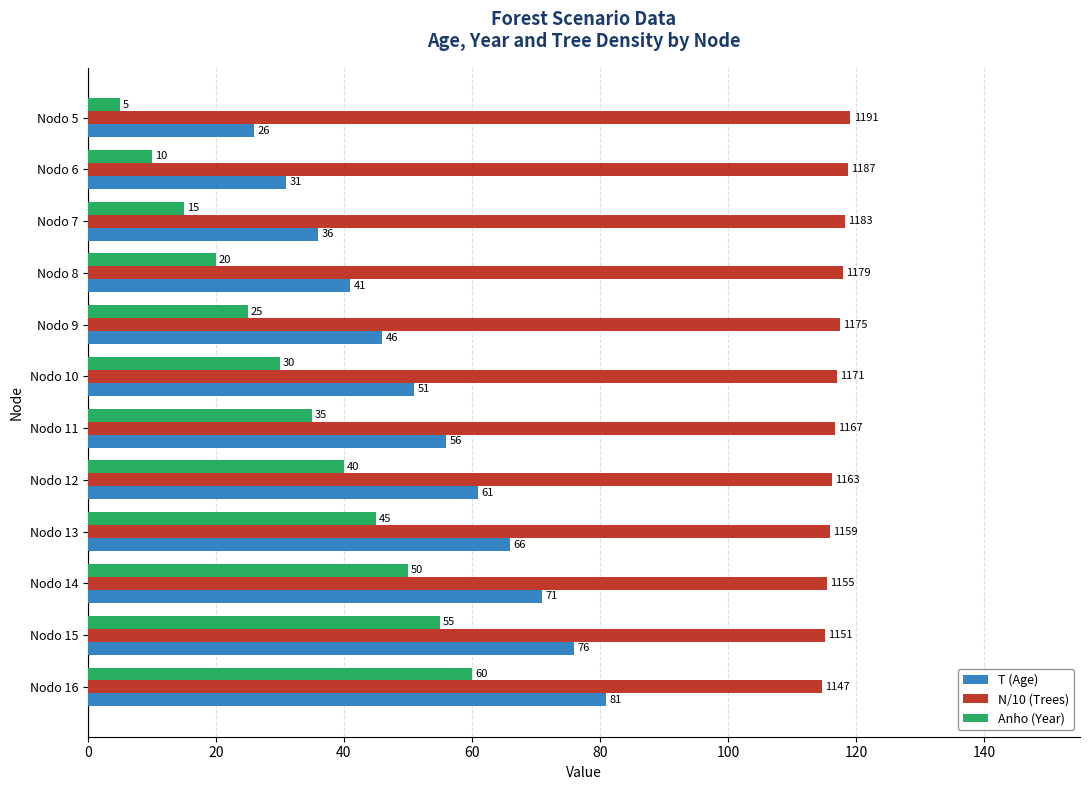

Rank the series by their maximum value, from highest to lowest.

N/10 (Trees), T (Age), Anho (Year)